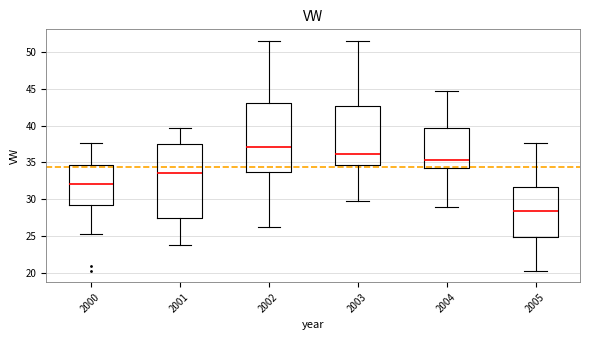

Which box has the highest median line?

2002